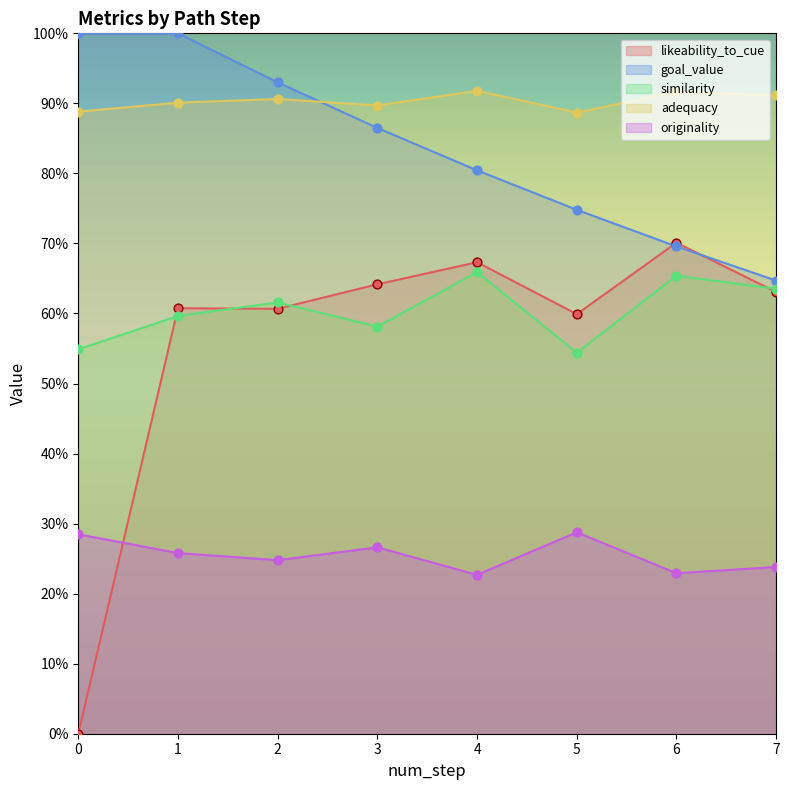

Which series contains the lowest Y value?

likeability_to_cue